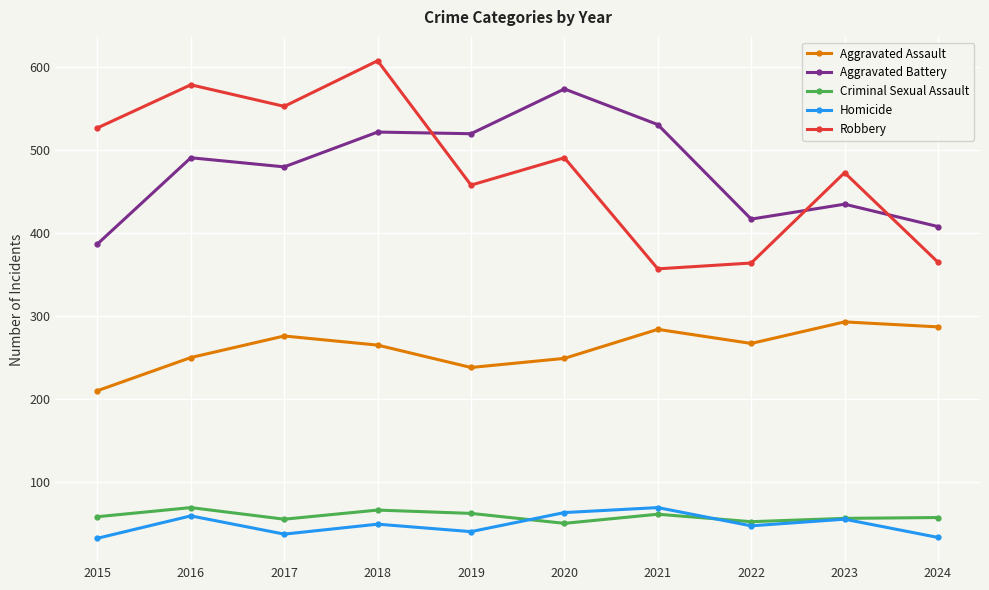

Is the value of Aggravated Battery at 2022 greater than the value of Criminal Sexual Assault at 2021?

Yes